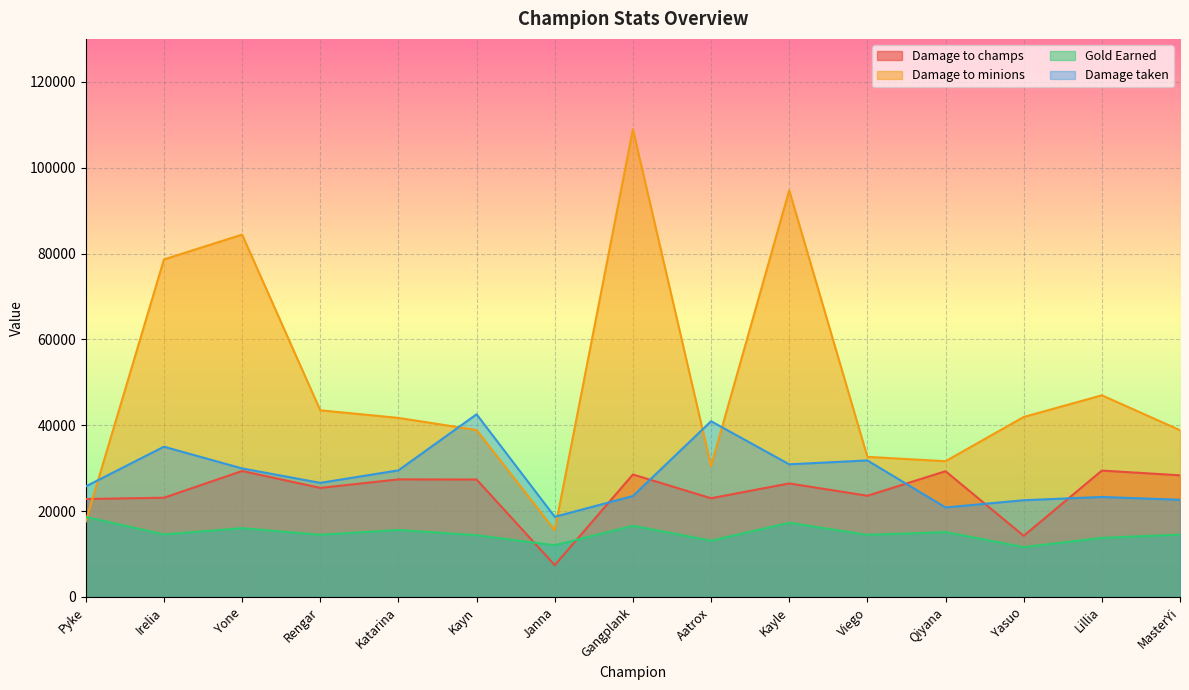

Reading right to left, list all the values displayed in this chart.

Damage to champs: MasterYi=28341	Lillia=29446	Yasuo=14253	Qiyana=29296	Viego=23580	Kayle=26451	Aatrox=22997	Gangplank=28533	Janna=7423	Kayn=27361	Katarina=27389	Rengar=25411	Yone=29350	Irelia=23118	Pyke=22820
Damage to minions: MasterYi=38853	Lillia=46980	Yasuo=41927	Qiyana=31628	Viego=32642	Kayle=94713	Aatrox=30513	Gangplank=108932	Janna=15552	Kayn=38894	Katarina=41713	Rengar=43486	Yone=84408	Irelia=78628	Pyke=17588
Gold Earned: MasterYi=14537	Lillia=13768	Yasuo=11618	Qiyana=15120	Viego=14474	Kayle=17282	Aatrox=13114	Gangplank=16585	Janna=12052	Kayn=14382	Katarina=15615	Rengar=14487	Yone=16028	Irelia=14579	Pyke=18643
Damage taken: MasterYi=22640	Lillia=23297	Yasuo=22541	Qiyana=20854	Viego=31810	Kayle=30903	Aatrox=40942	Gangplank=23510	Janna=18680	Kayn=42559	Katarina=29498	Rengar=26584	Yone=29942	Irelia=35005	Pyke=25763